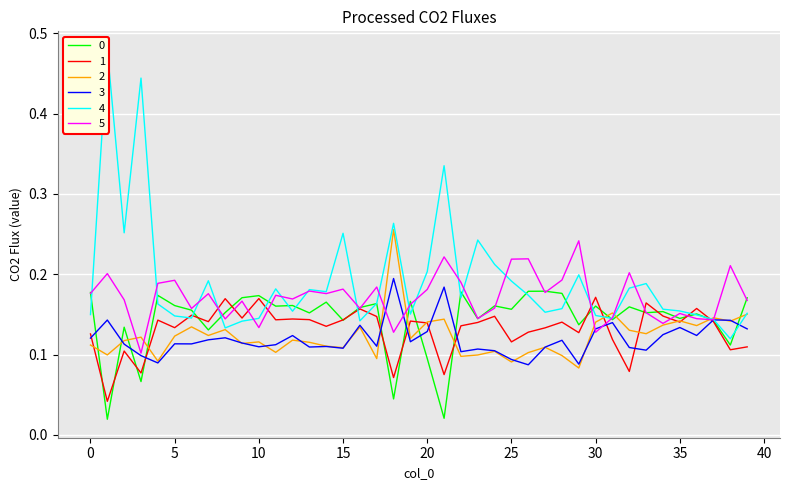

What is the label of the 30th point from the left?

29